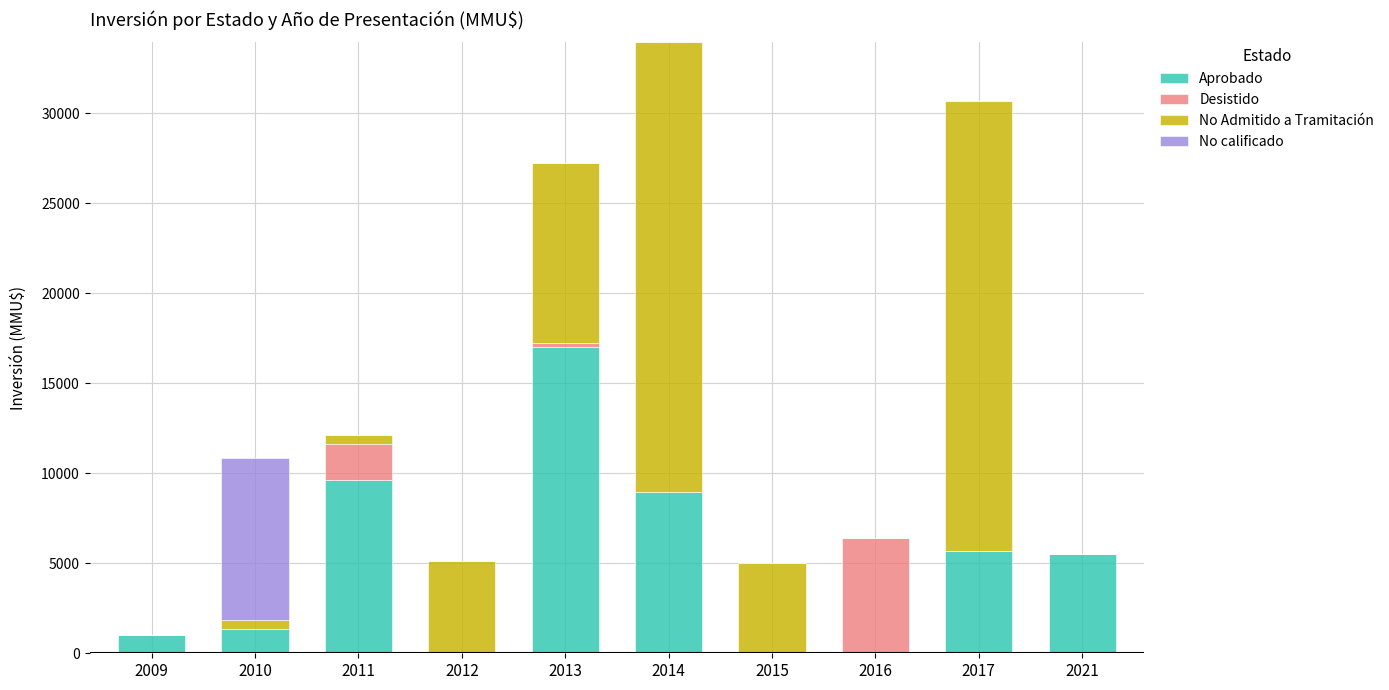

What is the maximum value for Aprobado?

17000